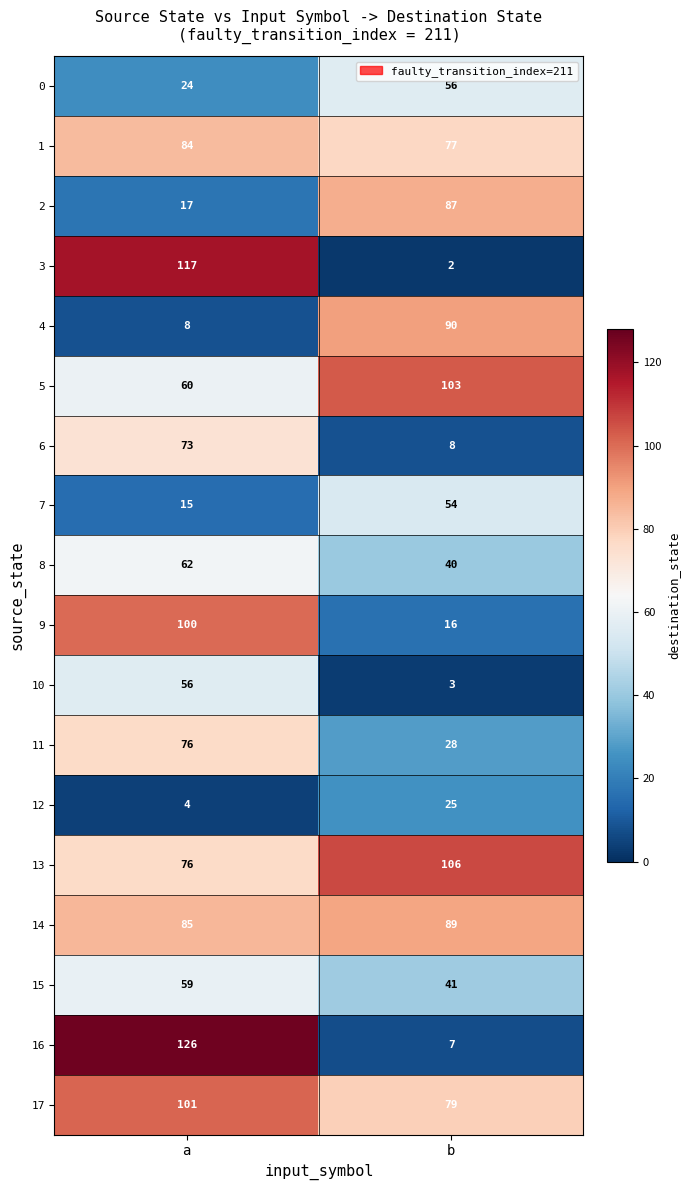

True or false: 8 has a value of 70 at b.

False